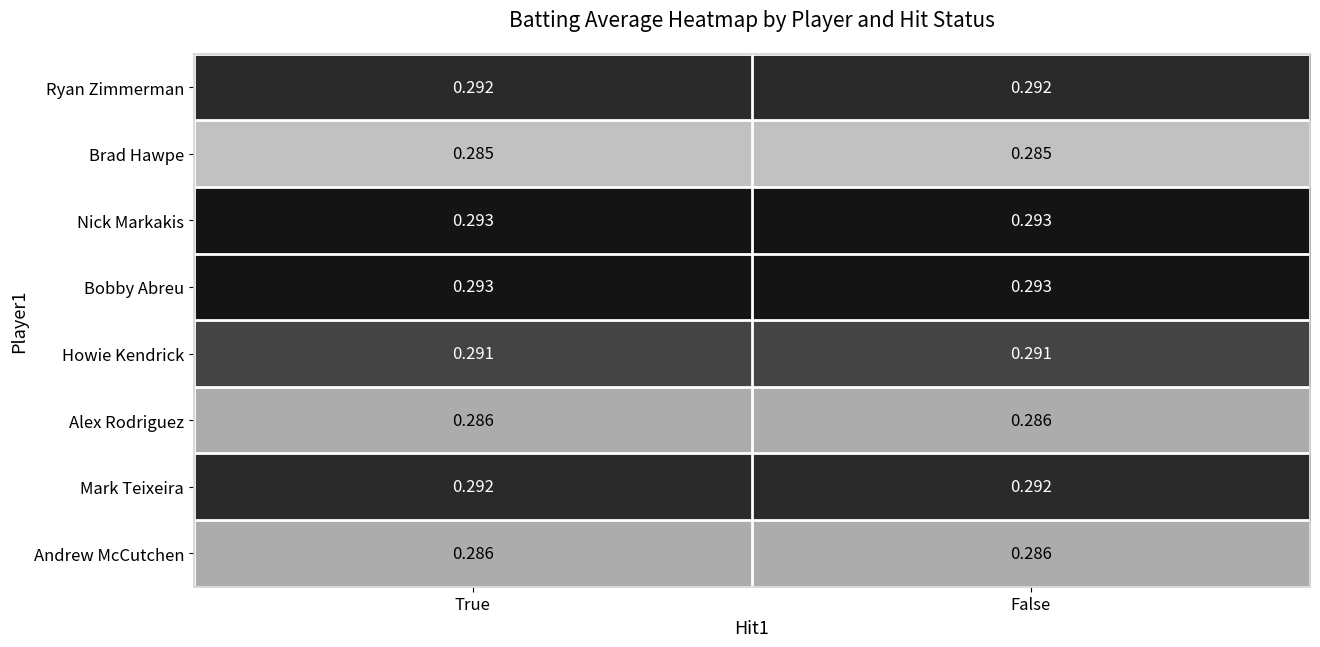

How many series are shown in this chart?

8